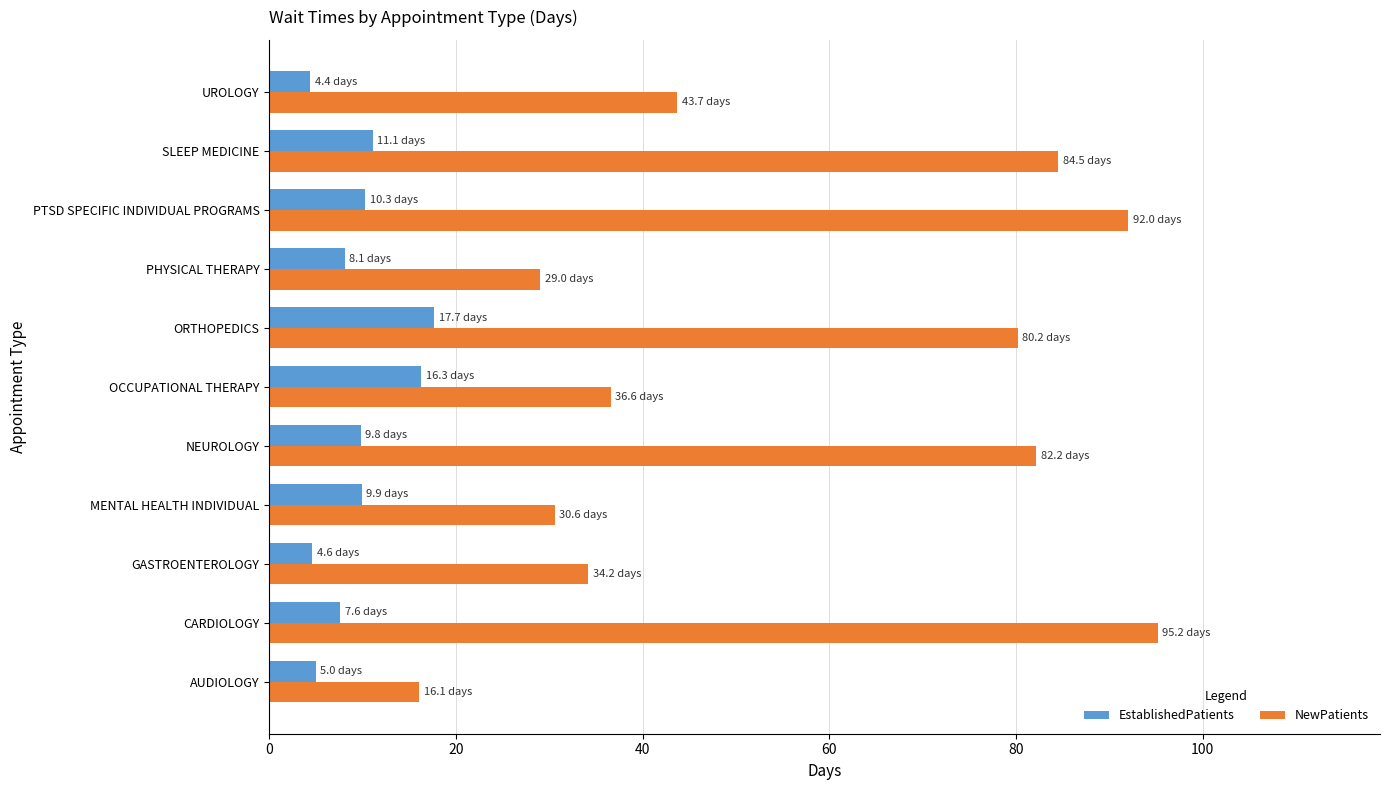

What is the difference between the maximum and minimum values in the EstablishedPatients series?

13.3